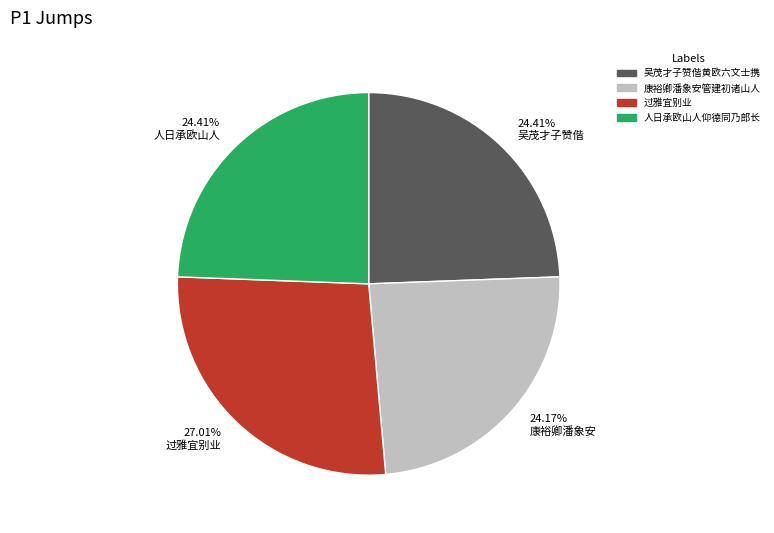

Is there a majority slice in this chart?

No